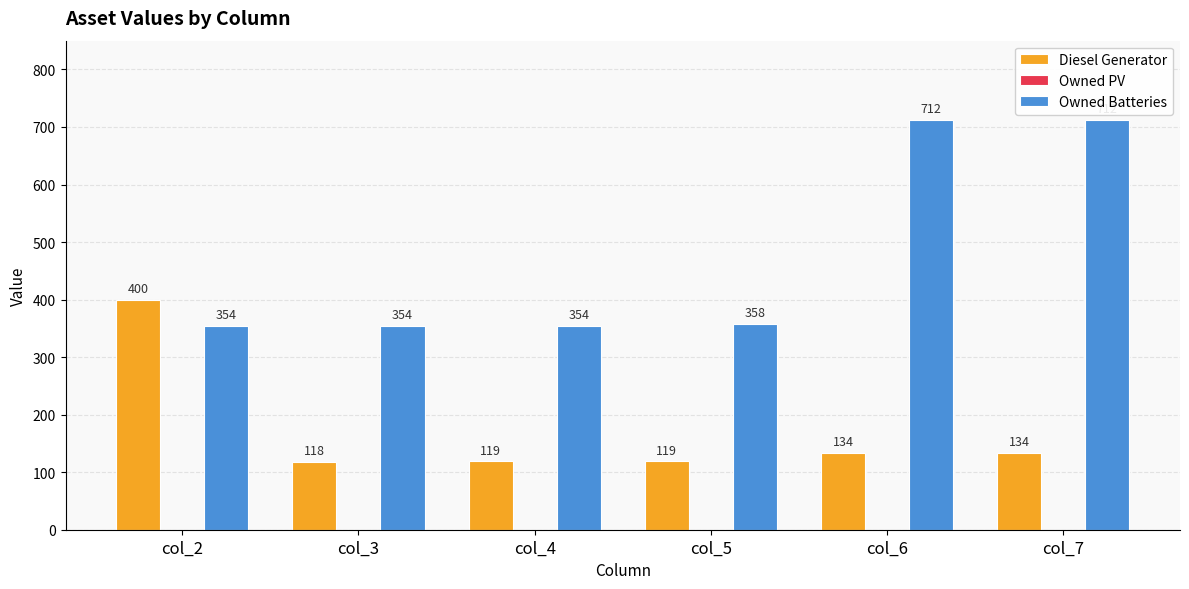

The value of Owned Batteries at col_6 is 308. True or false?

False